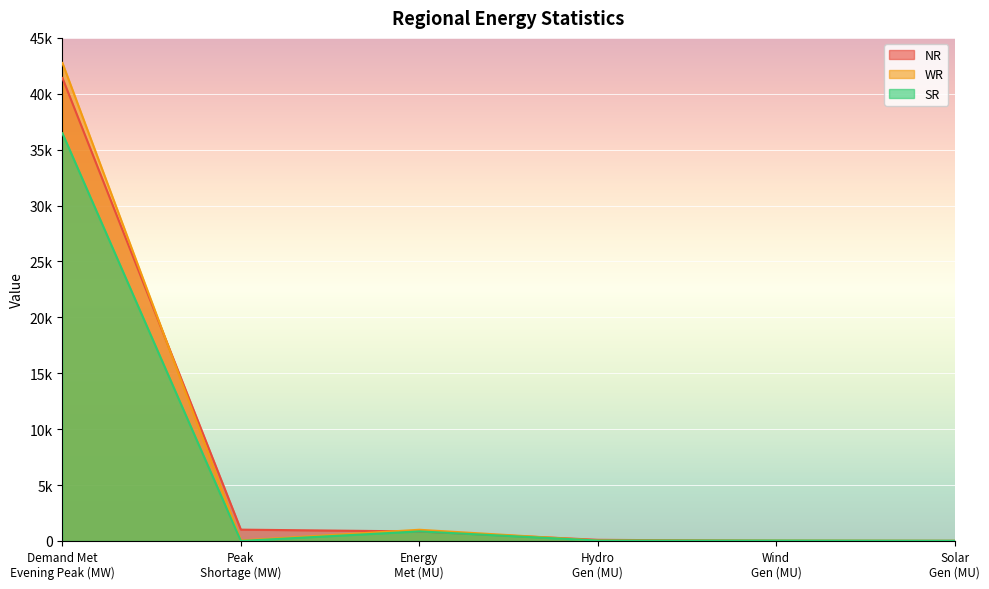

How many intersections are there between NR and SR?

3